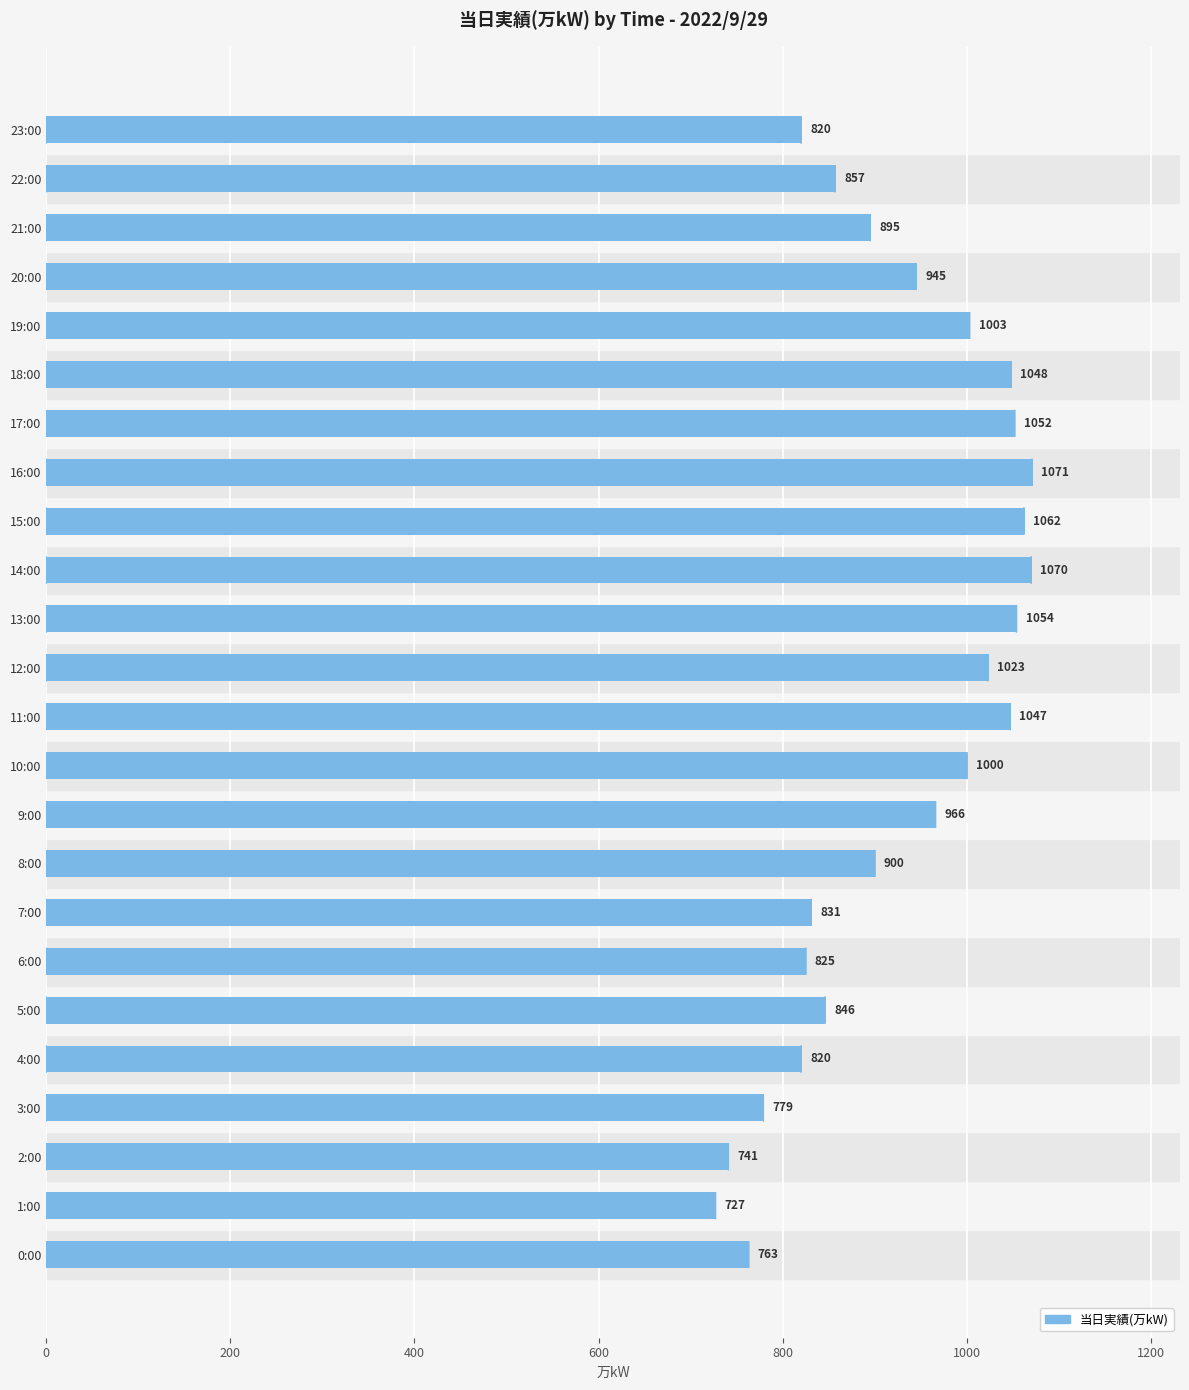

At which label is the value closest to 899?

8:00